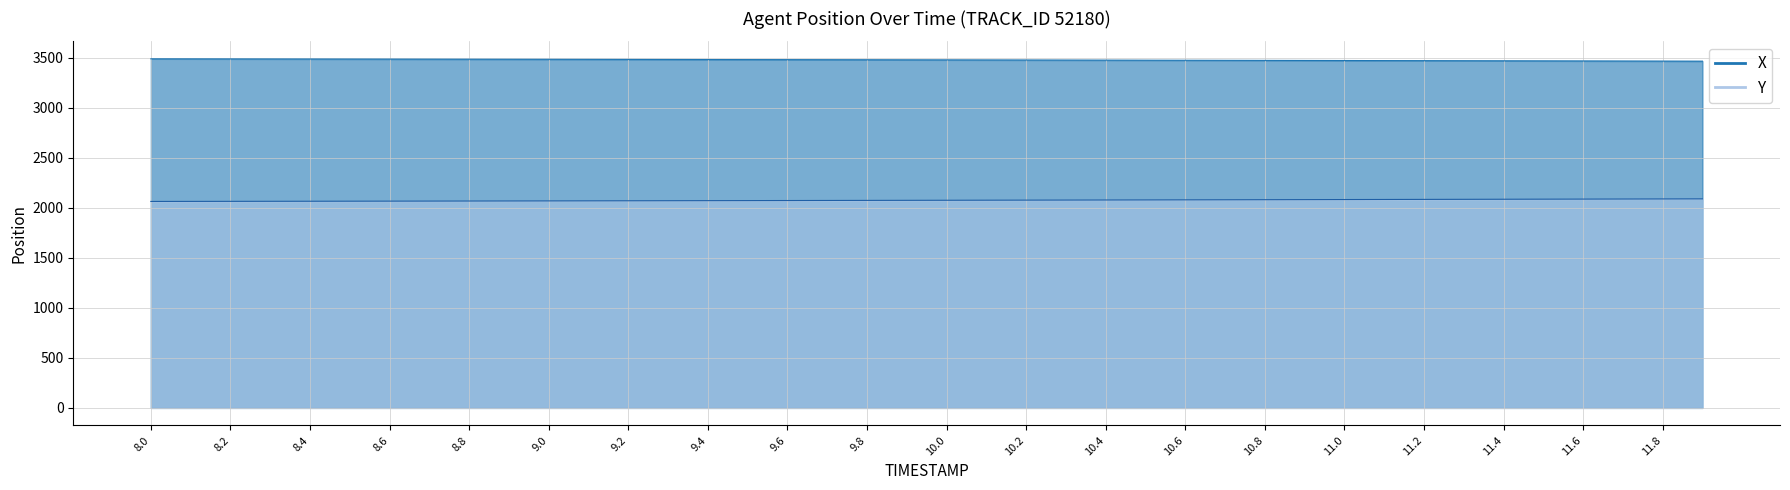

Reading left to right, extract all data points from this chart.

X: 8.0=3491.1	8.1=3490.6	8.2=3490.1	8.3=3489.6	8.4=3489.1	8.5=3488.6	8.6=3488.1	8.7=3487.6	8.8=3487.1	8.9=3486.6	9.0=3486.1	9.1=3485.5	9.2=3485.0	9.3=3484.4	9.4=3483.9	9.5=3483.3	9.6=3482.8	9.7=3482.2	9.8=3481.6	9.9=3481.0	10.0=3480.4	10.1=3479.8	10.2=3479.2	10.3=3478.6	10.4=3477.9	10.5=3477.3	10.6=3476.7	10.7=3476.0	10.8=3475.3	10.9=3474.7	11.0=3474.0	11.1=3473.3	11.2=3472.6	11.3=3471.9	11.4=3471.2	11.5=3470.5	11.6=3469.8	11.7=3469.0	11.8=3468.3	11.9=3467.5
Y: 8.0=2064.6	8.1=2065.2	8.2=2065.7	8.3=2066.2	8.4=2066.7	8.5=2067.3	8.6=2067.8	8.7=2068.4	8.8=2069.0	8.9=2069.6	9.0=2070.2	9.1=2070.8	9.2=2071.4	9.3=2072.0	9.4=2072.7	9.5=2073.3	9.6=2073.9	9.7=2074.6	9.8=2075.2	9.9=2075.9	10.0=2076.6	10.1=2077.2	10.2=2077.9	10.3=2078.6	10.4=2079.3	10.5=2080.0	10.6=2080.7	10.7=2081.5	10.8=2082.2	10.9=2082.9	11.0=2083.7	11.1=2084.4	11.2=2085.2	11.3=2085.9	11.4=2086.7	11.5=2087.5	11.6=2088.3	11.7=2089.1	11.8=2089.9	11.9=2090.7